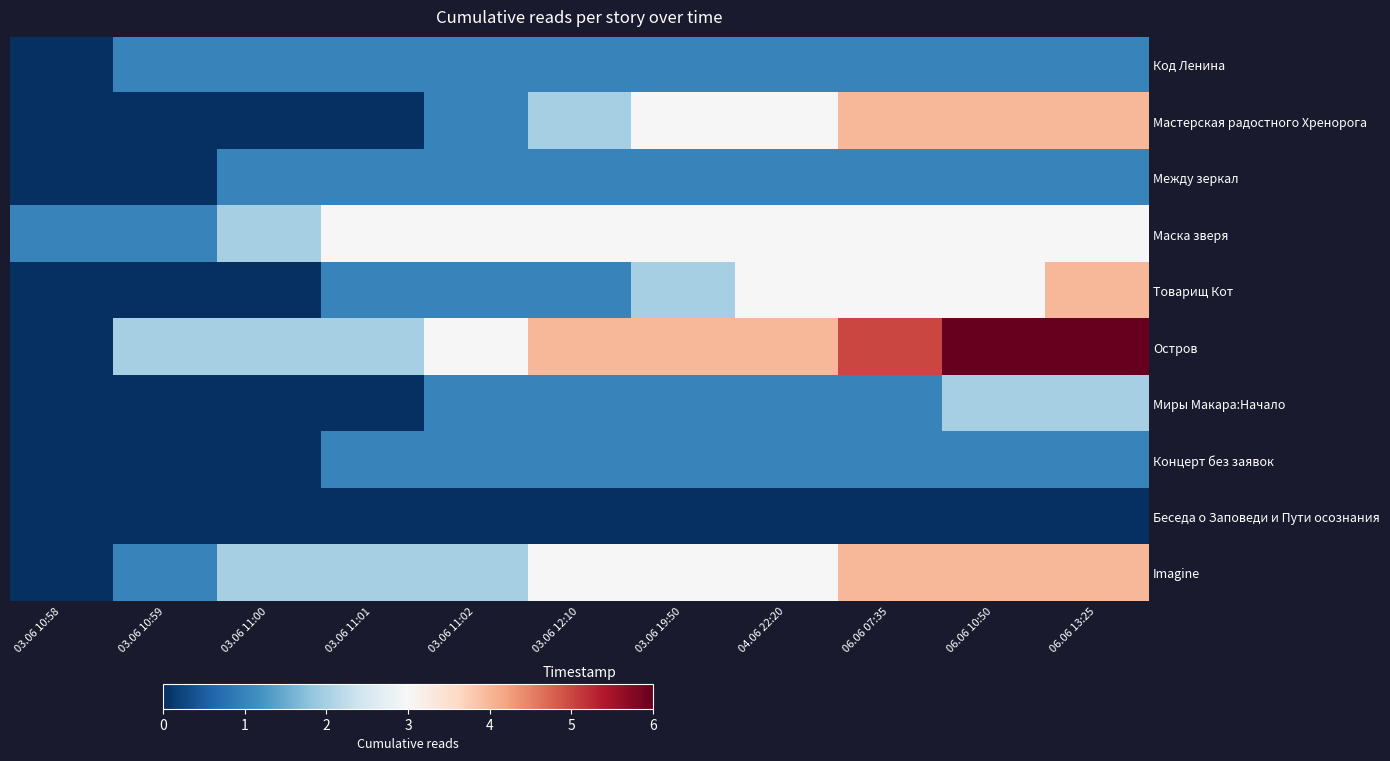

Reading left to right, extract all data points from this chart.

Код Ленина: 03.06 10:58=0	03.06 10:59=1	03.06 11:00=1	03.06 11:01=1	03.06 11:02=1	03.06 12:10=1	03.06 19:50=1	04.06 22:20=1	06.06 07:35=1	06.06 10:50=1	06.06 13:25=1
Мастерская радостного Хренорога: 03.06 10:58=0	03.06 10:59=0	03.06 11:00=0	03.06 11:01=0	03.06 11:02=1	03.06 12:10=2	03.06 19:50=3	04.06 22:20=3	06.06 07:35=4	06.06 10:50=4	06.06 13:25=4
Между зеркал: 03.06 10:58=0	03.06 10:59=0	03.06 11:00=1	03.06 11:01=1	03.06 11:02=1	03.06 12:10=1	03.06 19:50=1	04.06 22:20=1	06.06 07:35=1	06.06 10:50=1	06.06 13:25=1
Маска зверя: 03.06 10:58=1	03.06 10:59=1	03.06 11:00=2	03.06 11:01=3	03.06 11:02=3	03.06 12:10=3	03.06 19:50=3	04.06 22:20=3	06.06 07:35=3	06.06 10:50=3	06.06 13:25=3
Товарищ Кот: 03.06 10:58=0	03.06 10:59=0	03.06 11:00=0	03.06 11:01=1	03.06 11:02=1	03.06 12:10=1	03.06 19:50=2	04.06 22:20=3	06.06 07:35=3	06.06 10:50=3	06.06 13:25=4
Остров: 03.06 10:58=0	03.06 10:59=2	03.06 11:00=2	03.06 11:01=2	03.06 11:02=3	03.06 12:10=4	03.06 19:50=4	04.06 22:20=4	06.06 07:35=5	06.06 10:50=6	06.06 13:25=6
Миры Макара:Начало: 03.06 10:58=0	03.06 10:59=0	03.06 11:00=0	03.06 11:01=0	03.06 11:02=1	03.06 12:10=1	03.06 19:50=1	04.06 22:20=1	06.06 07:35=1	06.06 10:50=2	06.06 13:25=2
Концерт без заявок: 03.06 10:58=0	03.06 10:59=0	03.06 11:00=0	03.06 11:01=1	03.06 11:02=1	03.06 12:10=1	03.06 19:50=1	04.06 22:20=1	06.06 07:35=1	06.06 10:50=1	06.06 13:25=1
Беседа о Заповеди и Пути осознания: 03.06 10:58=0	03.06 10:59=0	03.06 11:00=0	03.06 11:01=0	03.06 11:02=0	03.06 12:10=0	03.06 19:50=0	04.06 22:20=0	06.06 07:35=0	06.06 10:50=0	06.06 13:25=0
Imagine: 03.06 10:58=0	03.06 10:59=1	03.06 11:00=2	03.06 11:01=2	03.06 11:02=2	03.06 12:10=3	03.06 19:50=3	04.06 22:20=3	06.06 07:35=4	06.06 10:50=4	06.06 13:25=4